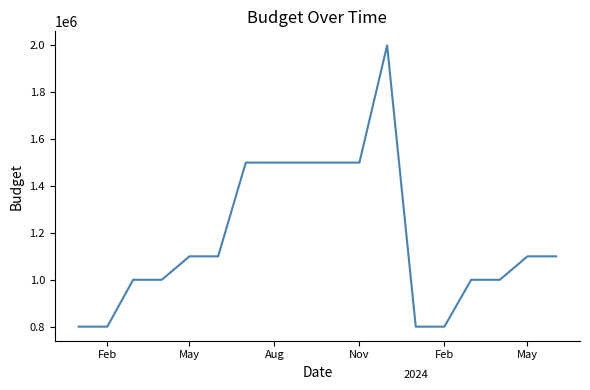

What is the difference between the maximum and minimum values?

1200000